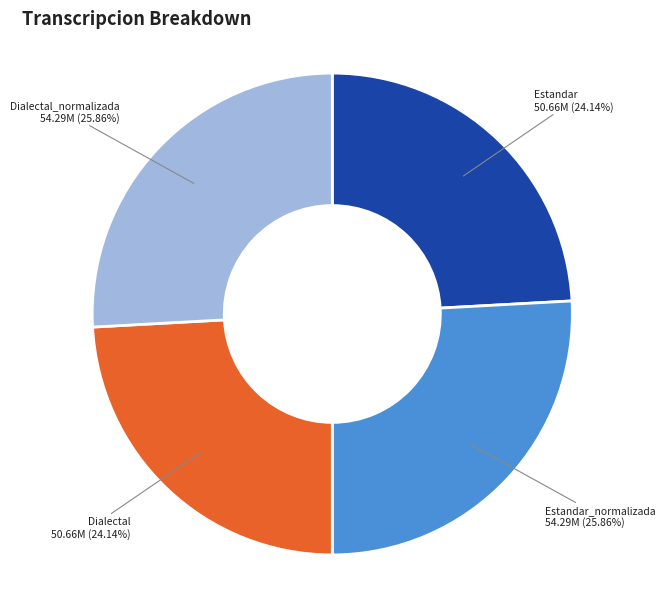

Does Dialectal account for over 50% of the chart?

No